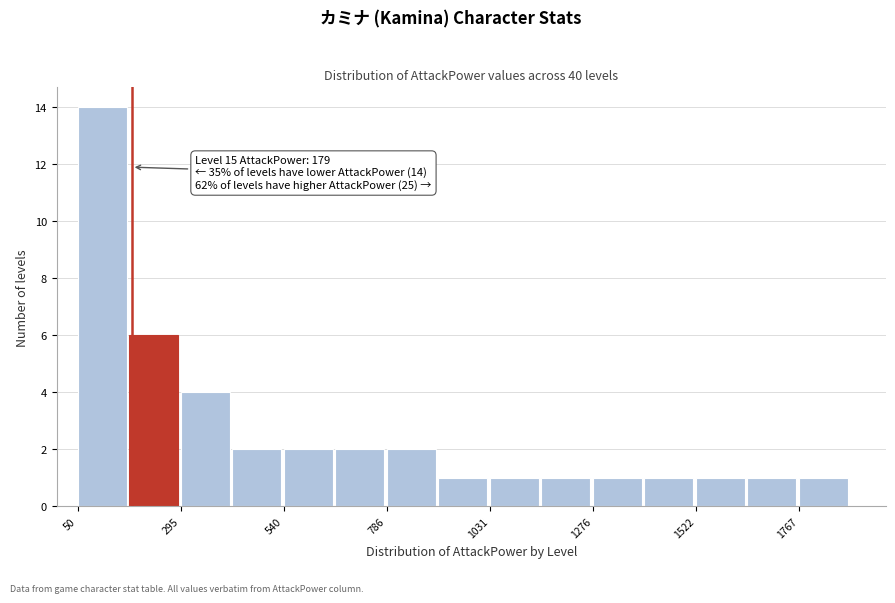

Read against the x-axis, roughly where is the centre of the tallest bar?

100